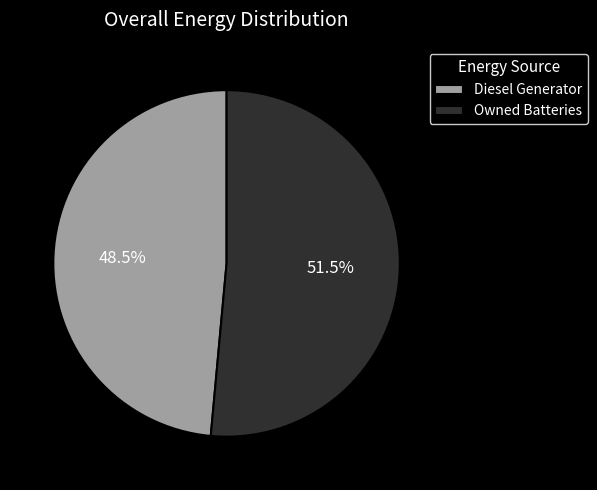

Do Owned Batteries and Diesel Generator together represent more than half of the pie?

Yes